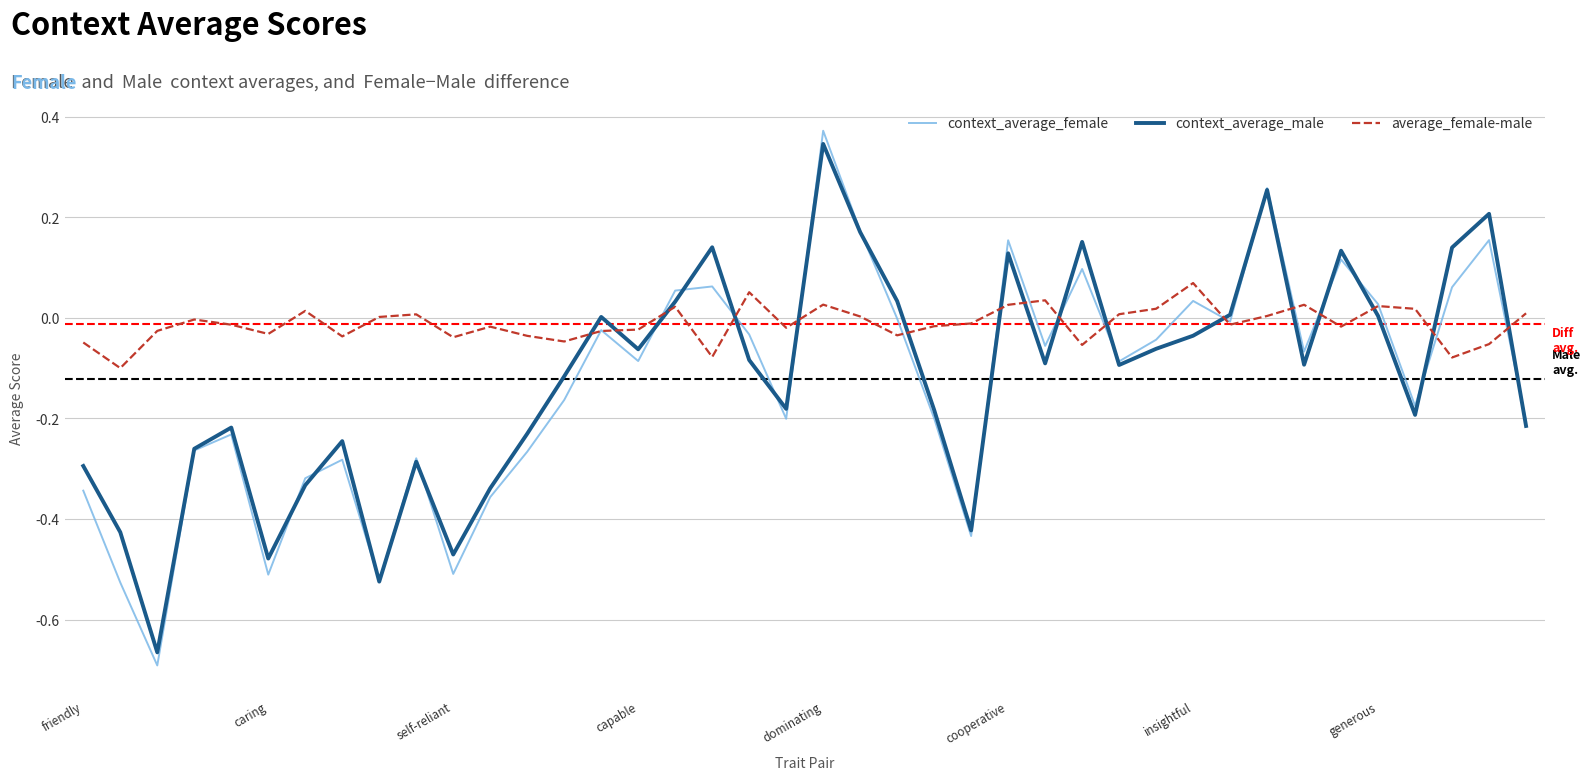

Which series has the largest total across all categories?

average_female-male